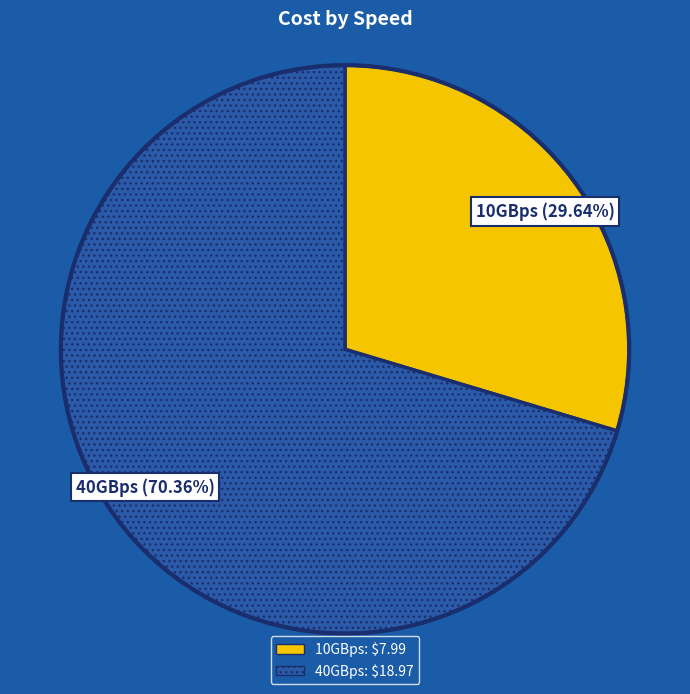

Count the number of slices in the pie.

2